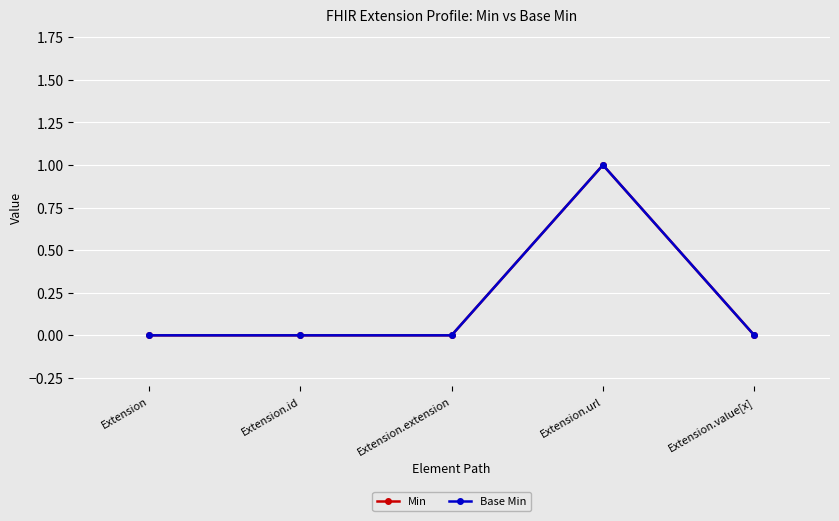

Does the chart have visible grid lines?

Yes